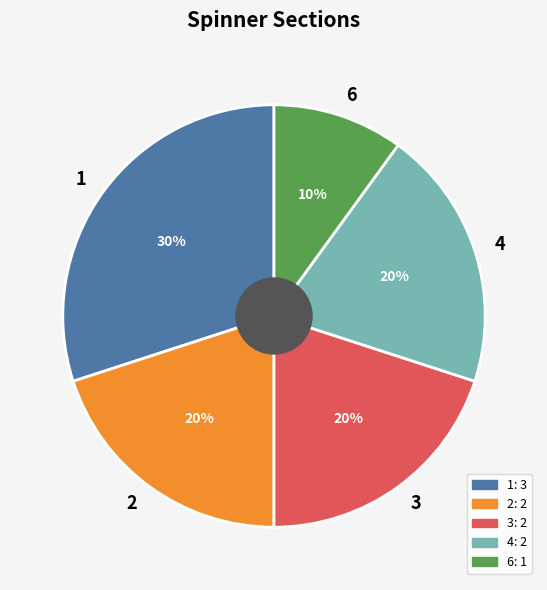

How many slices are in this pie chart?

5